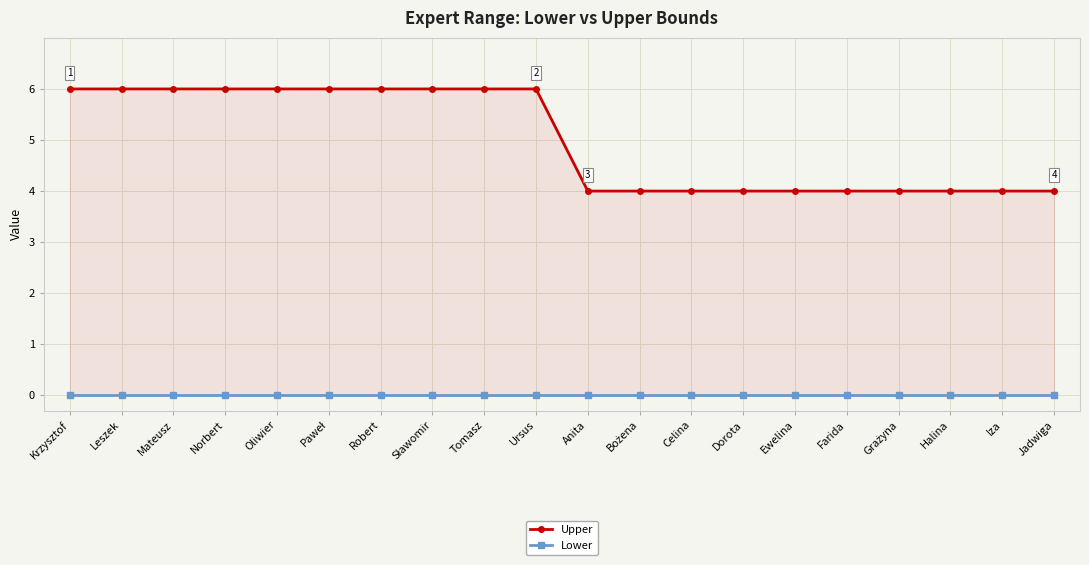

What is the total value across all series at Oliwier?

6